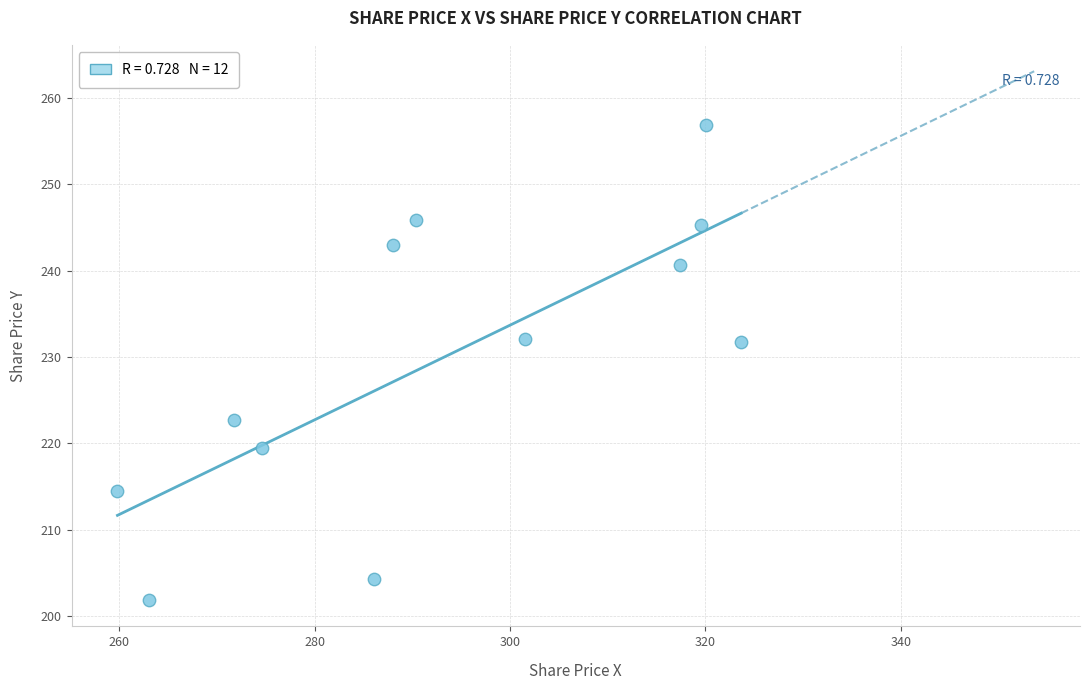

What is the range of Y values (max minus min)?

54.9